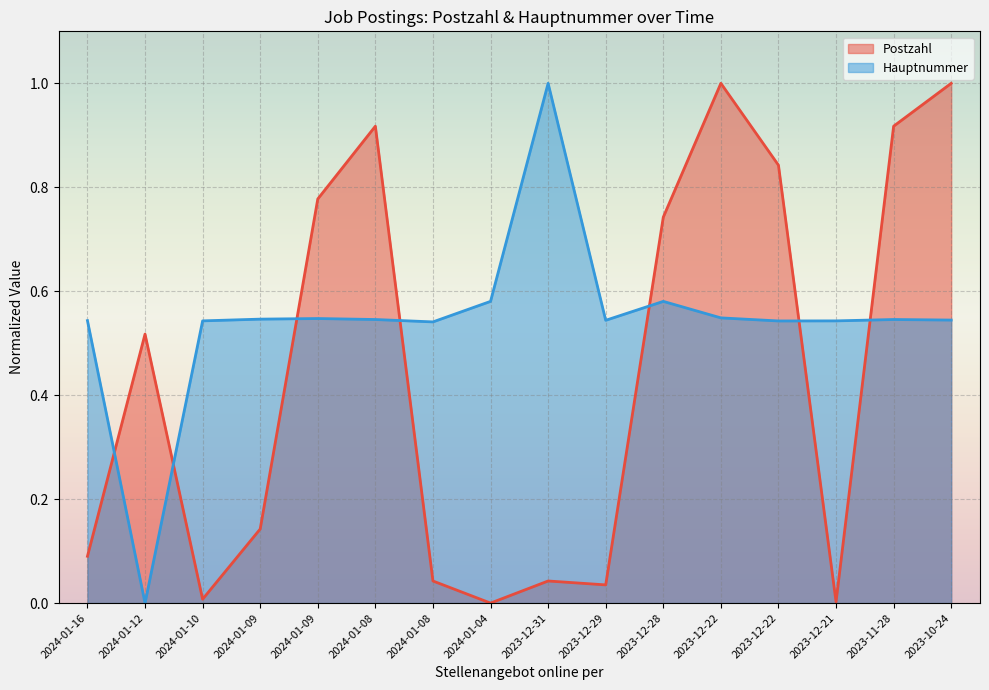

True or false: Postzahl and Hauptnummer cross at least once.

True